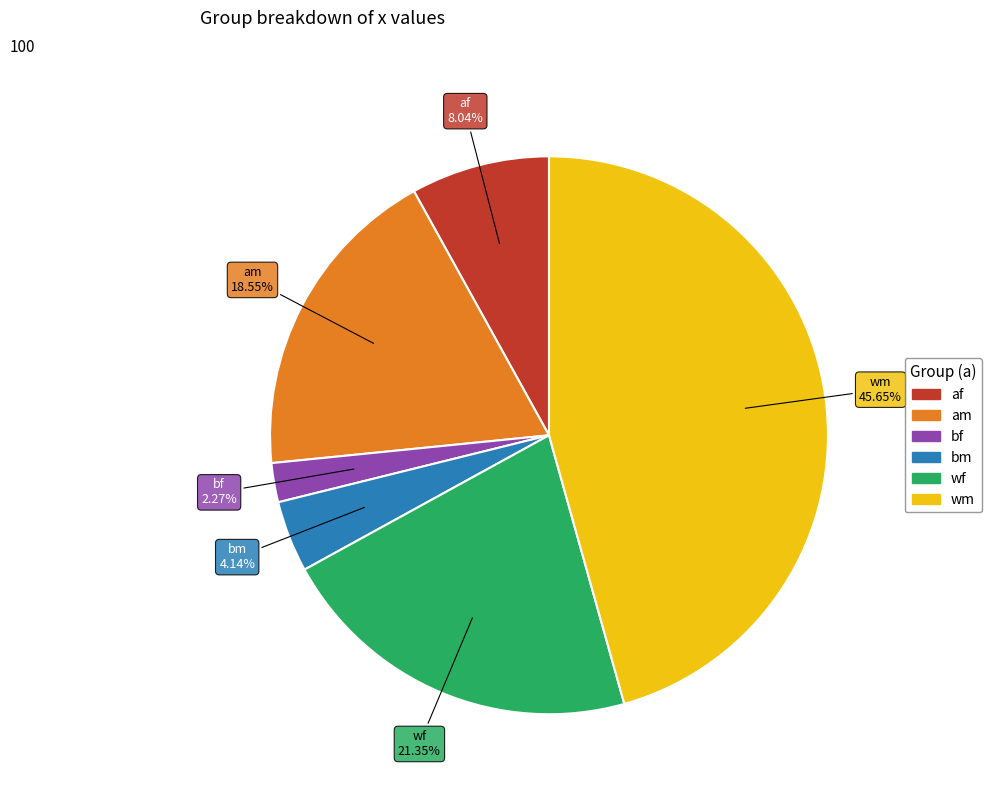

The wf slice represents 30% of the pie. True or false?

False